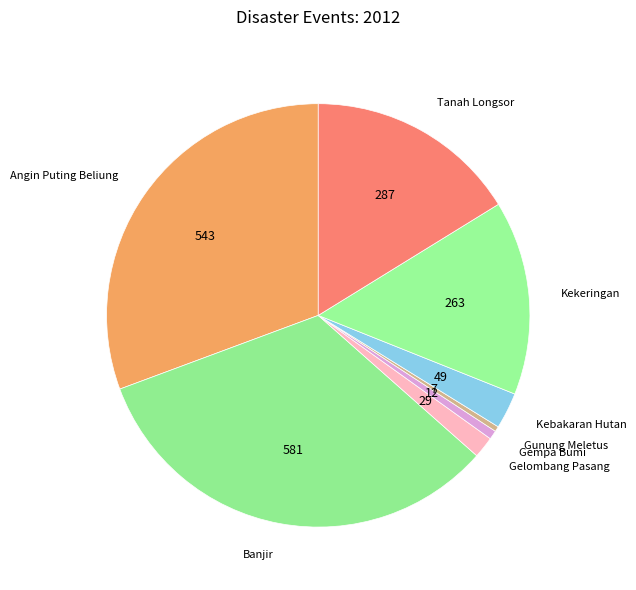

Combined, do Tanah Longsor and Gelombang Pasang account for over 50%?

No